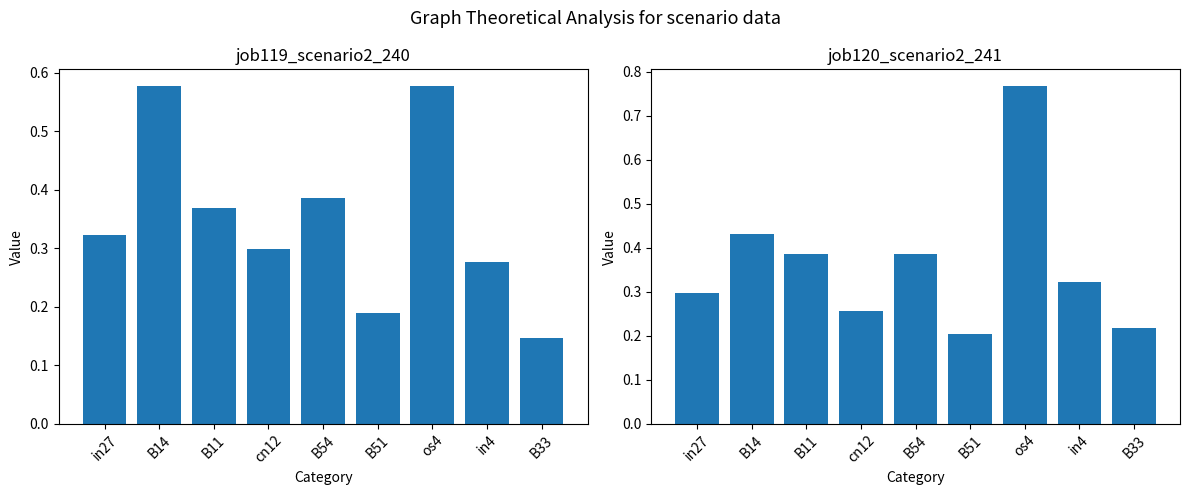

Which series has the largest range (max minus min)?

job120_scenario2_241